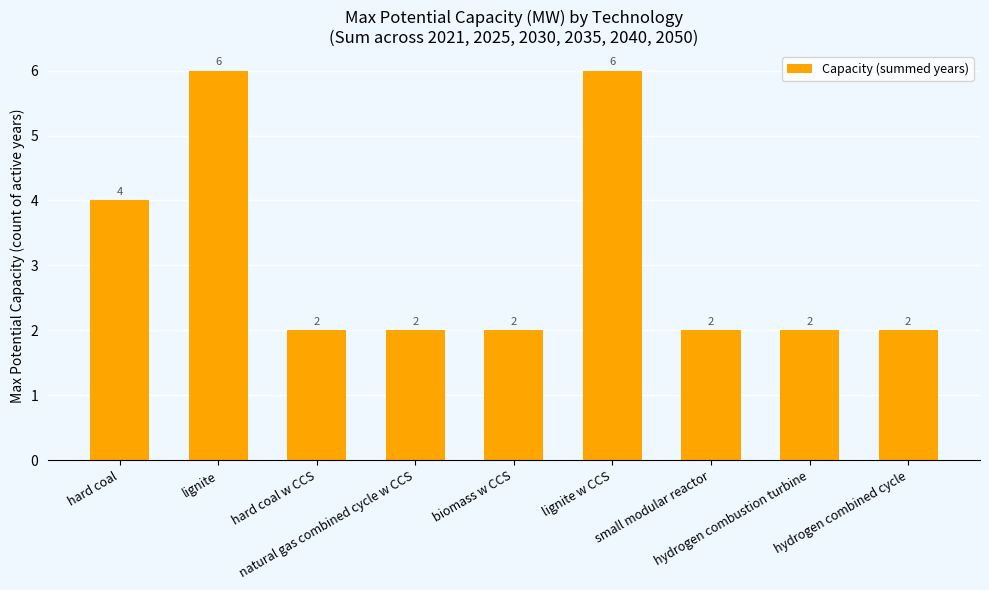

Reading left to right, transcribe all the data shown in this chart.

4	6	2	2	2	6	2	2	2